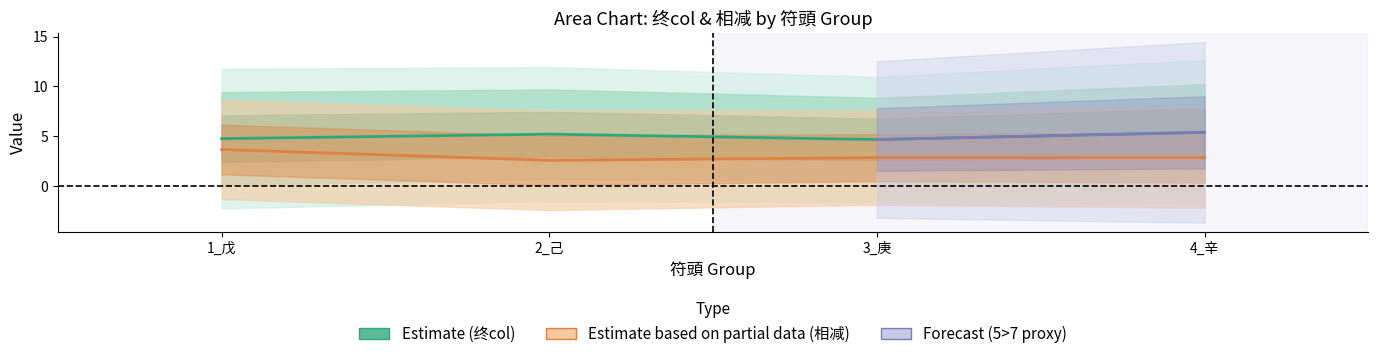

True or false: 相减 and 5>7 cross at least once.

False